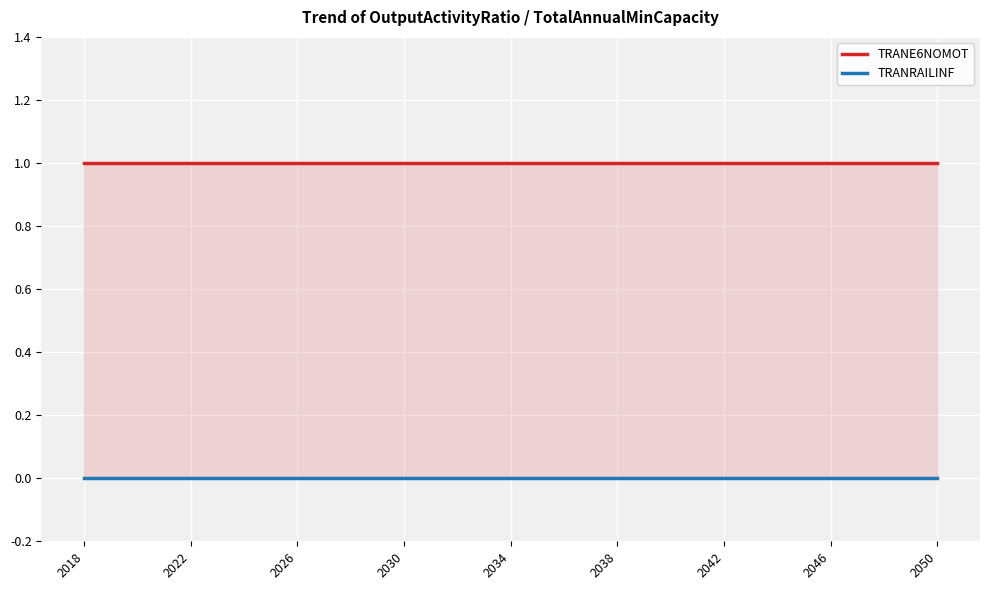

Which series has the largest total across all categories?

TRANE6NOMOT